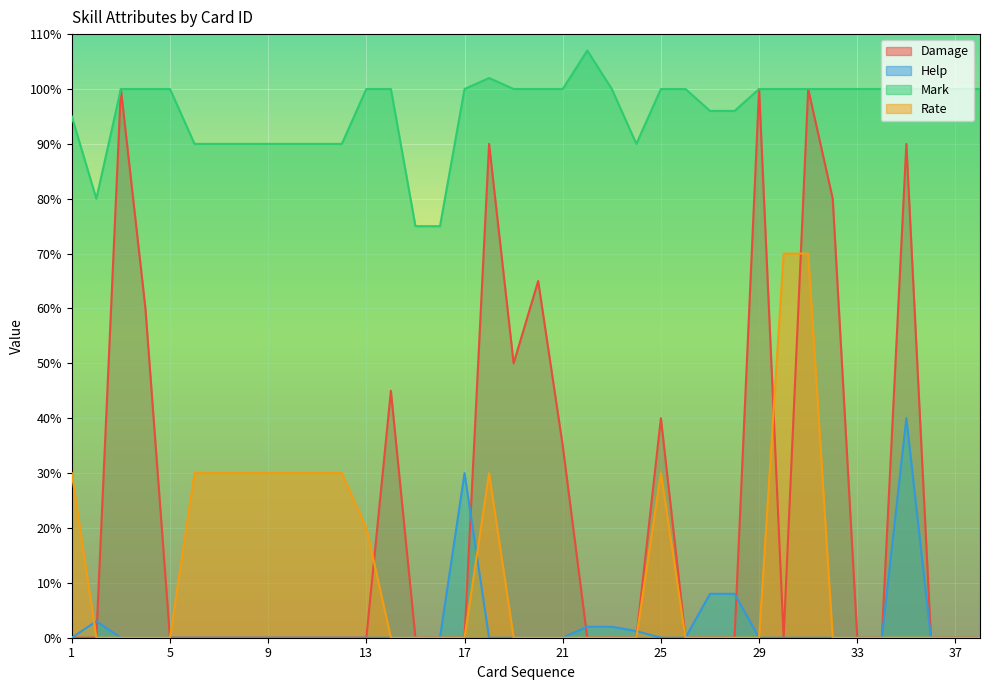

List the series in order of their peak value, lowest first.

Help, Rate, Damage, Mark